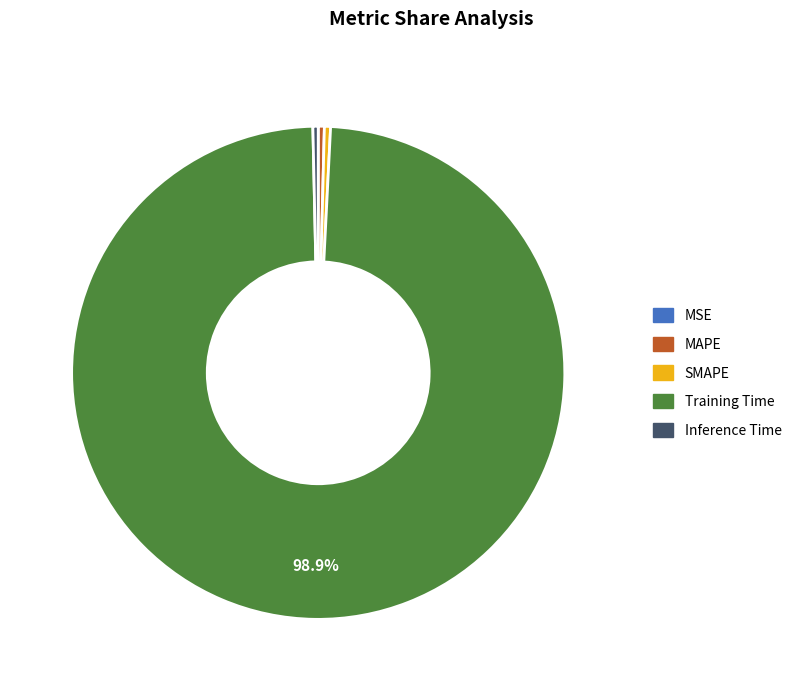

What is the largest slice in the pie chart?

Training Time